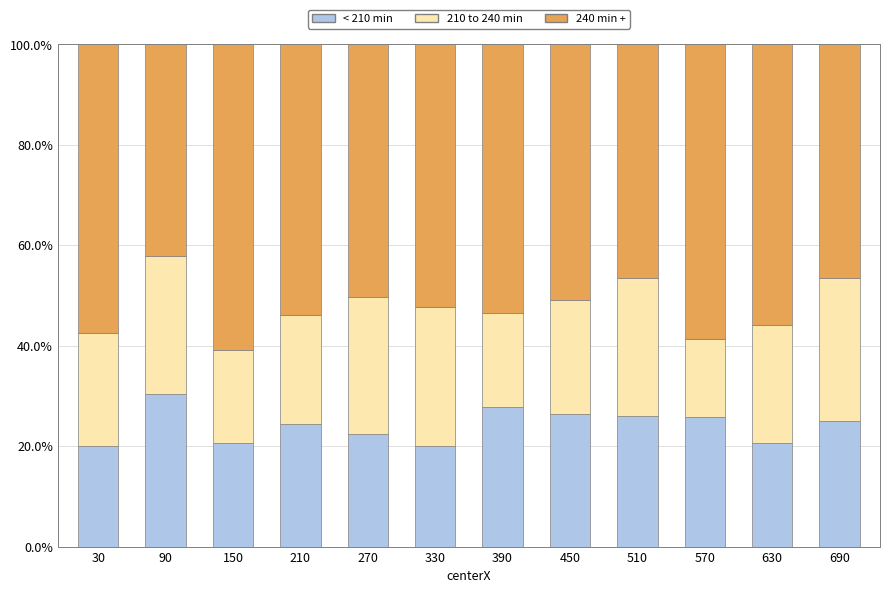

Is it true that < 210 min equals 15.2 at 450?

False